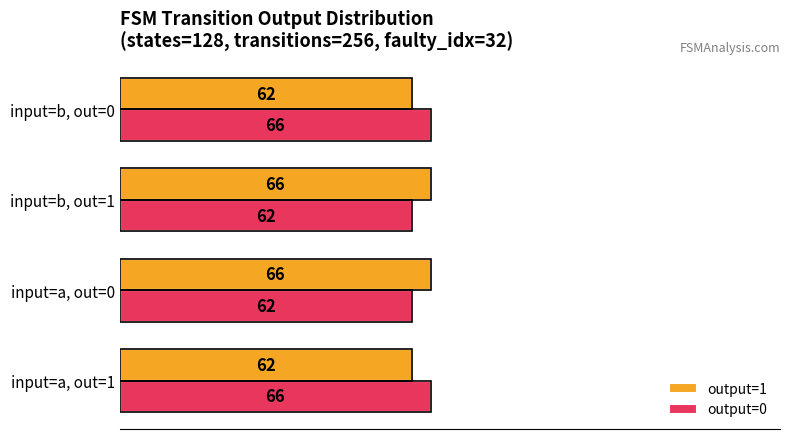

What is the difference between the maximum and minimum values in the output=0 series?

4